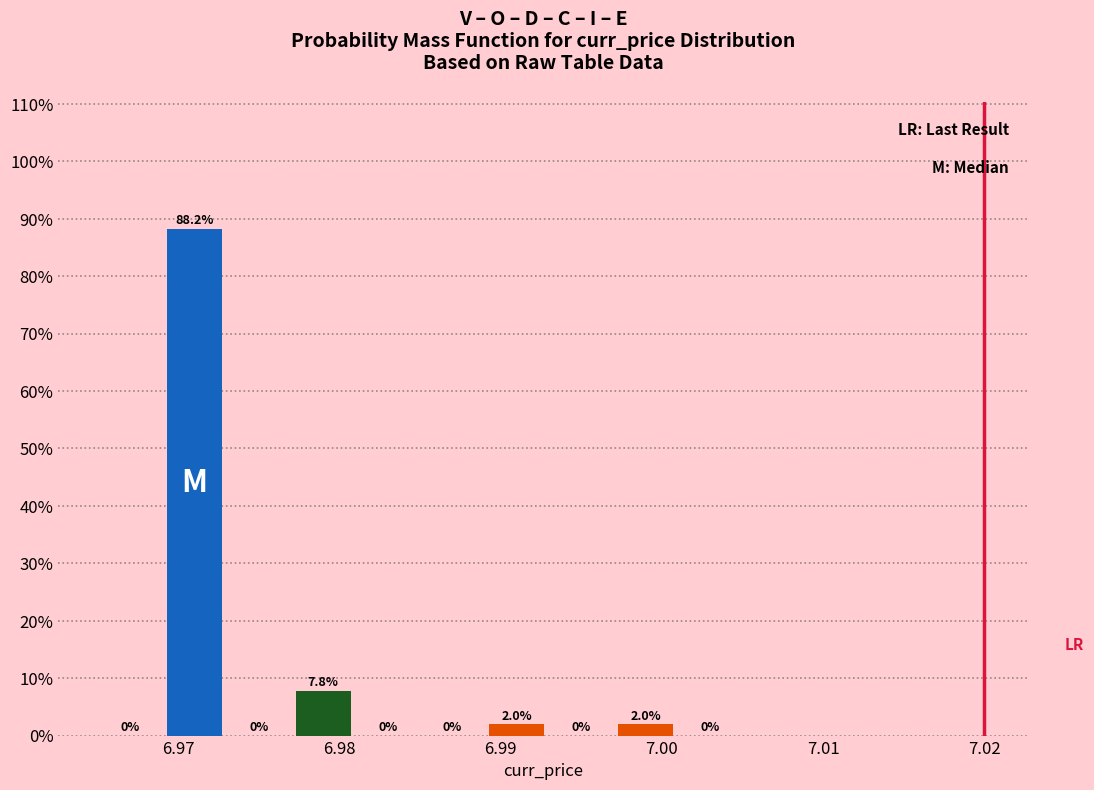

Over which range of the x-axis is the bar tallest?

6.969 to 6.973